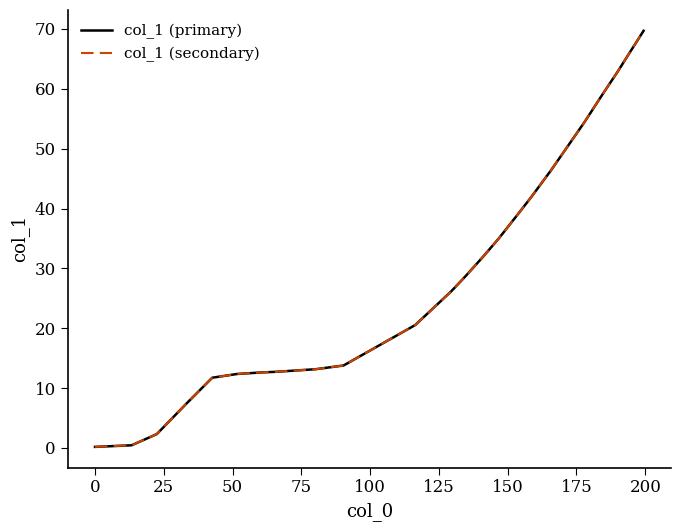

What is the sum of all col_1 (secondary) values?

730.2